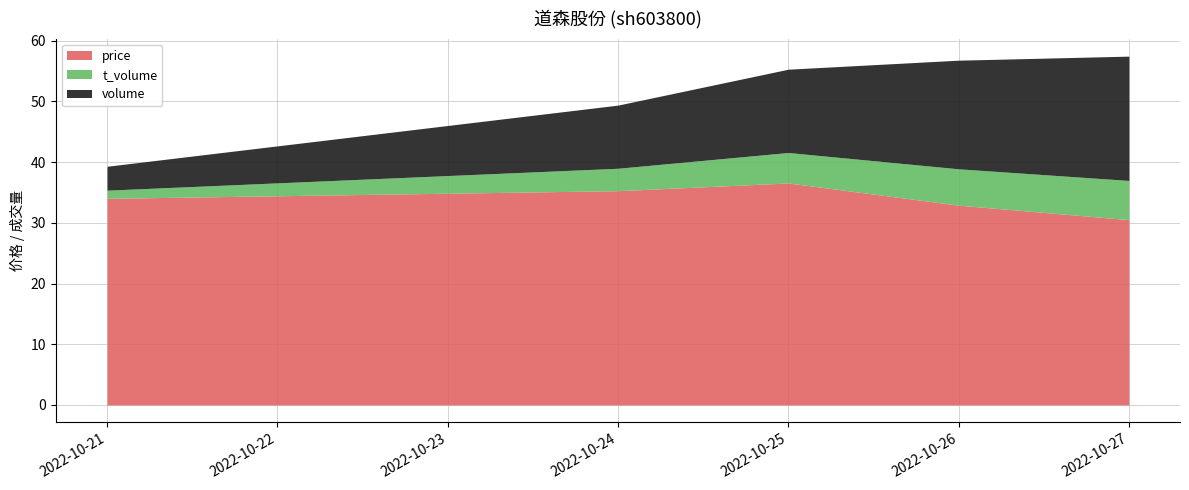

What is the total value across all series at 2022-10-27?

57.5